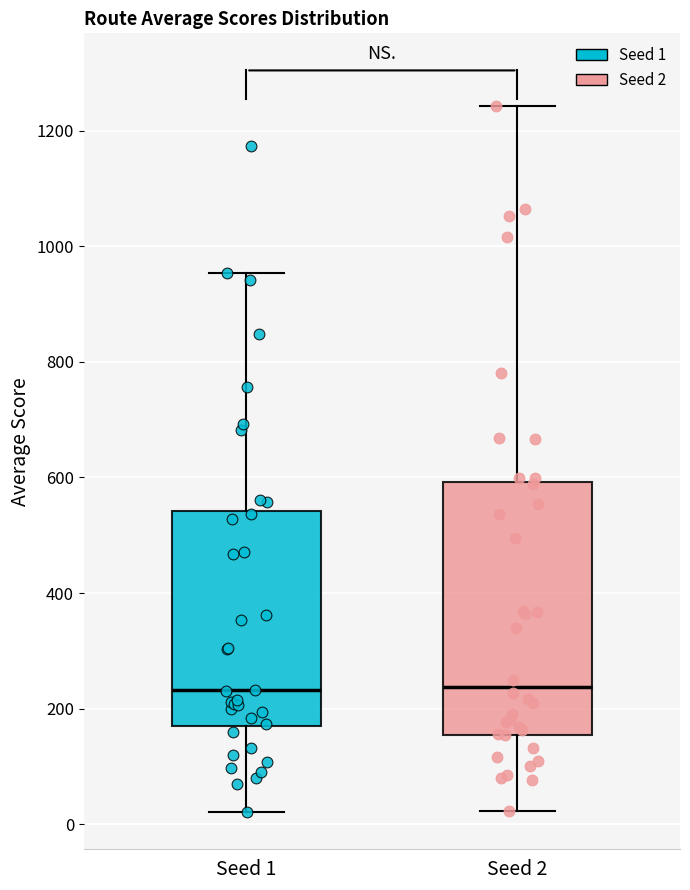

Reading left to right, read every box against the y-axis: the position of its median line, the range the box covers, and the ends of its whiskers. The values are not printed on the chart, so give them approximately, as read against the axis.

Seed 1: median 240, box 160 to 540, whiskers 20 to 960
Seed 2: median 240, box 160 to 600, whiskers 20 to 1240